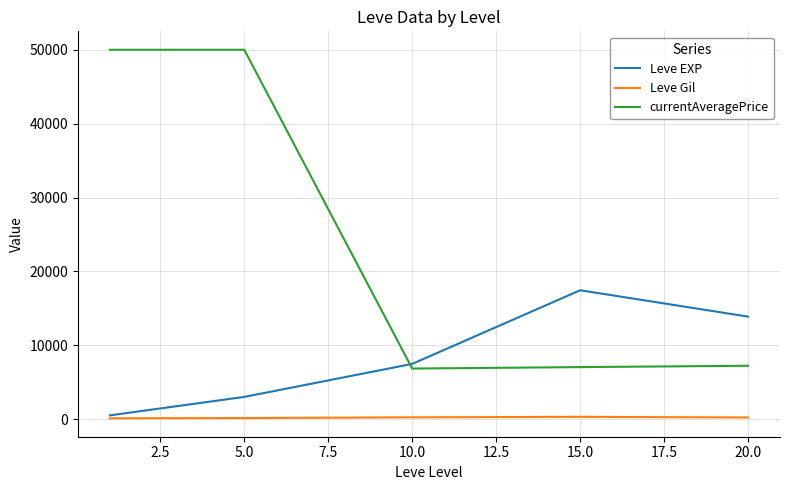

What is the highest value of the Leve EXP series?

17445.0